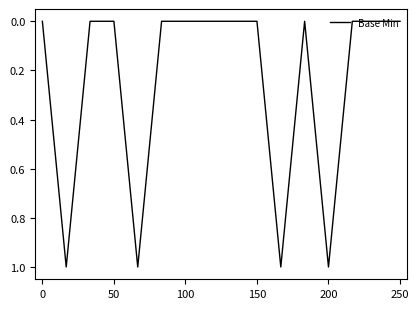

How many interior local peaks (higher than both neighbors) does the data have?

4